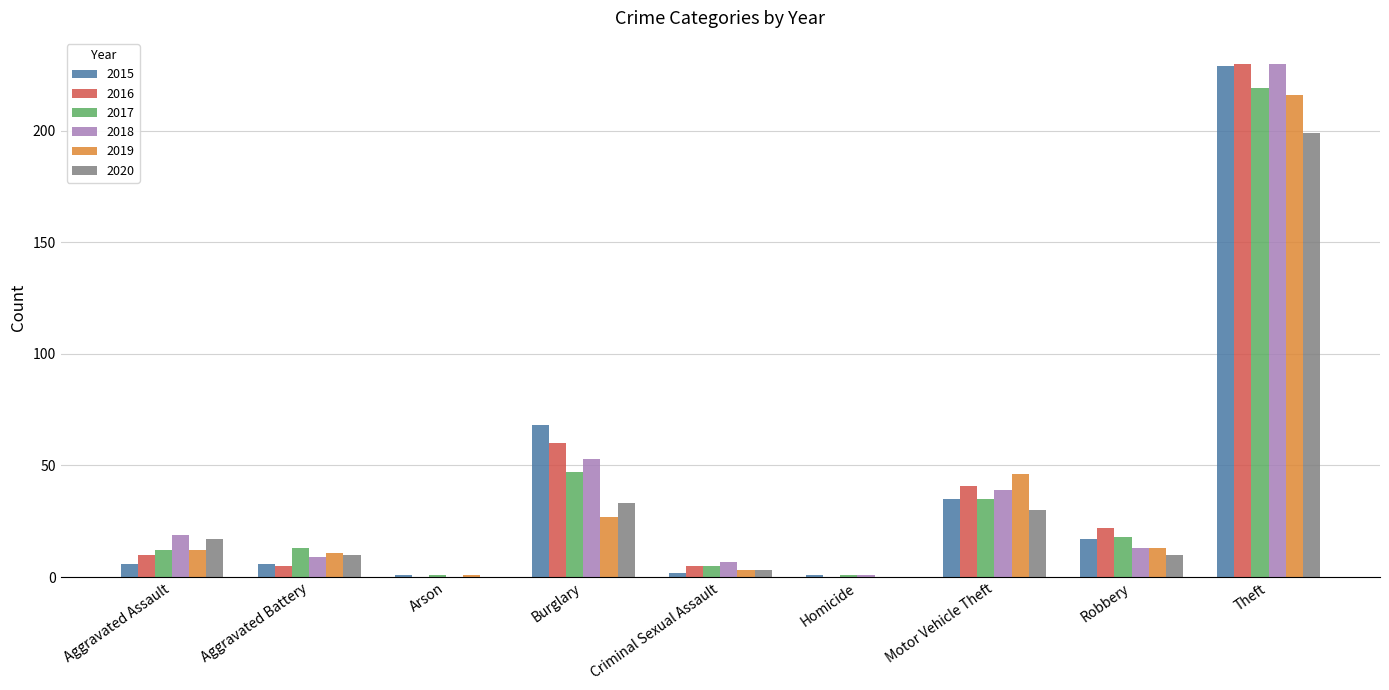

At which category is the sum across all series the highest?

Theft